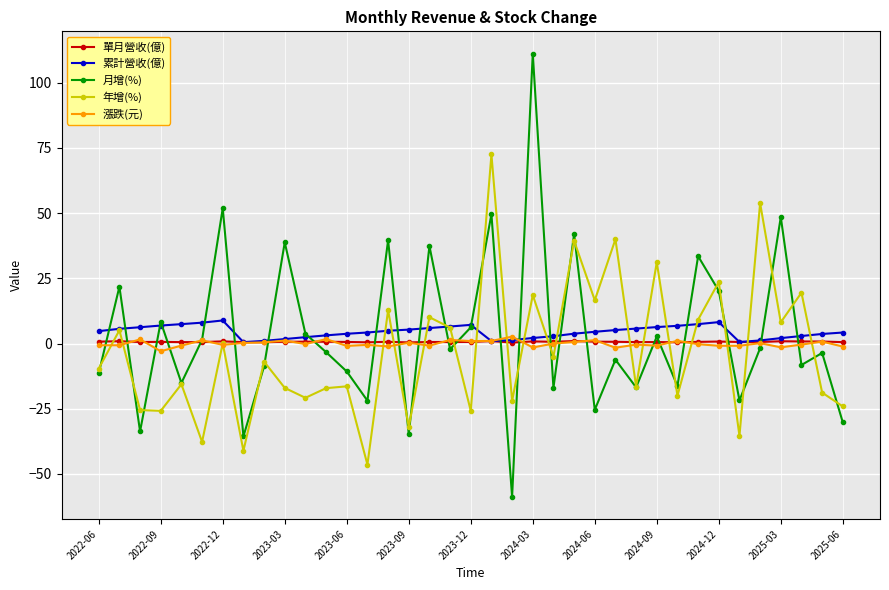

What is the minimum value shown in the chart?

-58.8